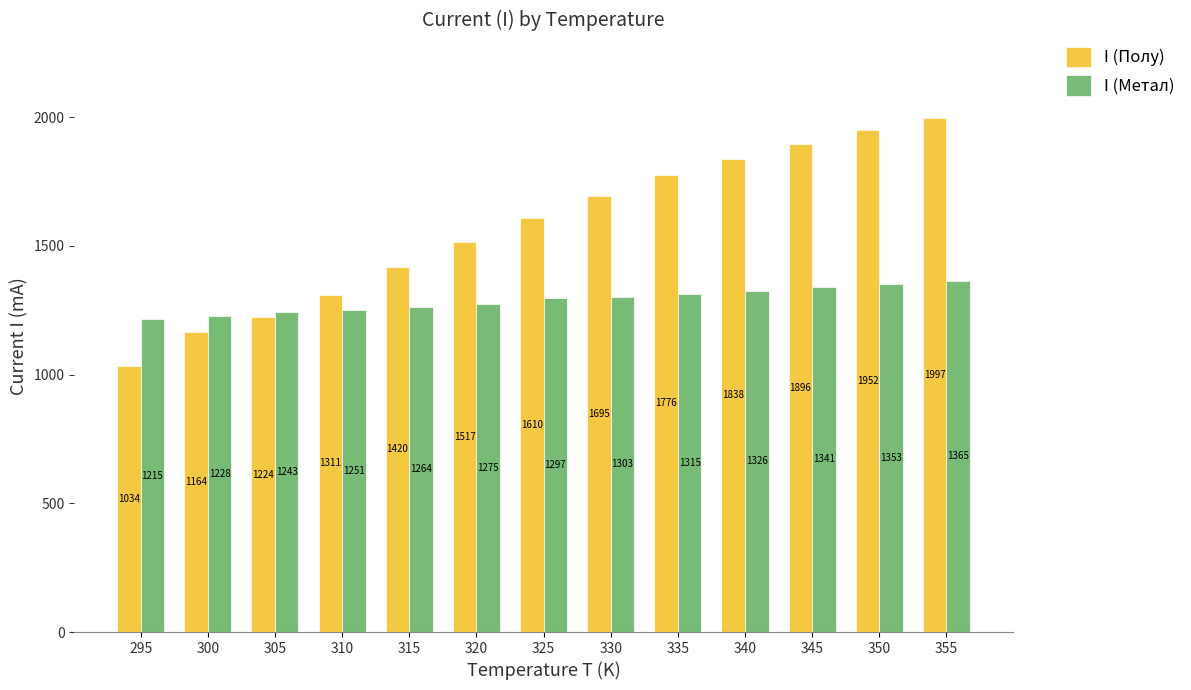

Reading right to left, list all the values displayed in this chart.

I (Полу): 355=1997	350=1952	345=1896	340=1838	335=1776	330=1695	325=1610	320=1517	315=1420	310=1311	305=1224	300=1164	295=1034
I (Метал): 355=1365	350=1353	345=1341	340=1326	335=1315	330=1303	325=1297	320=1275	315=1264	310=1251	305=1243	300=1228	295=1215